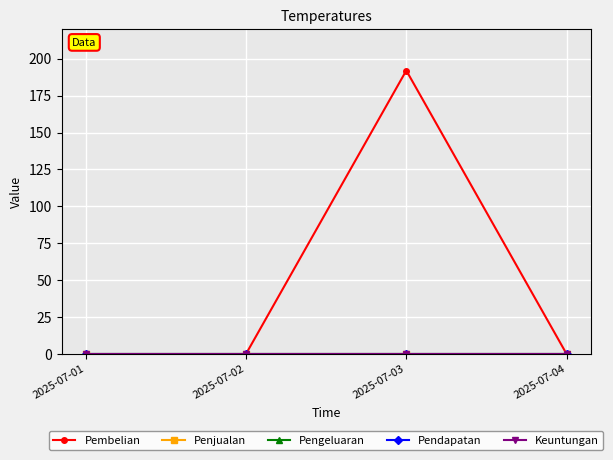

True or false: Pendapatan and Penjualan cross at least once.

False